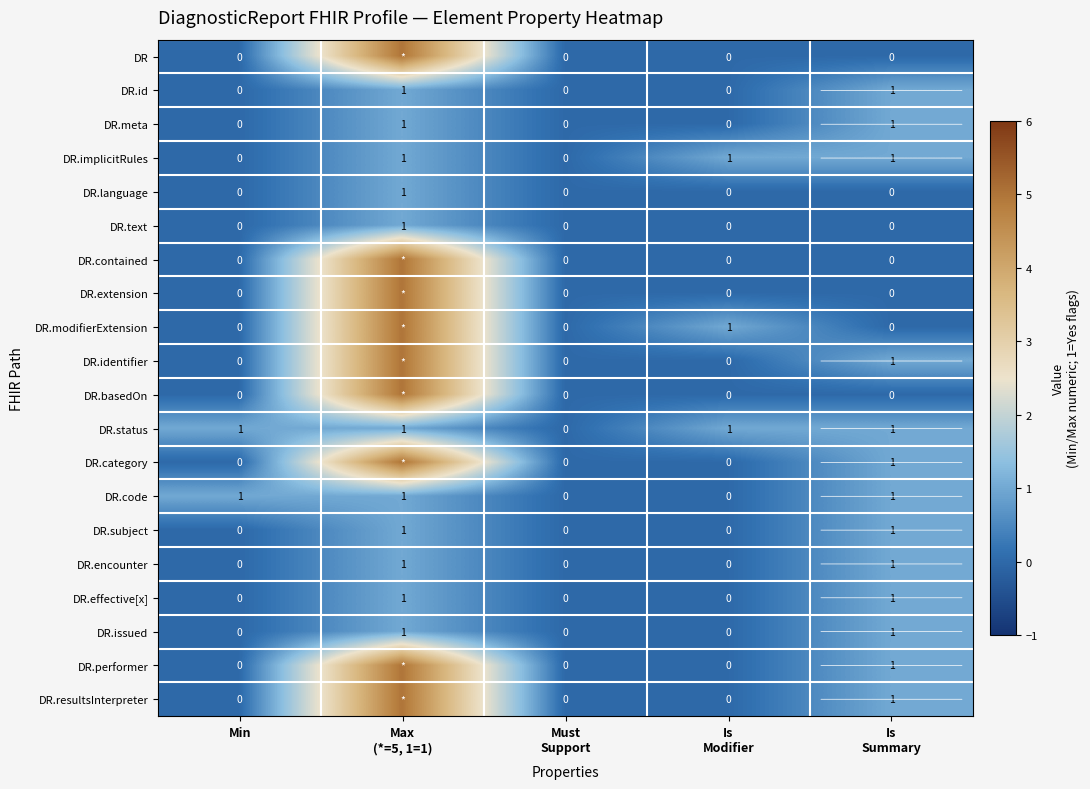

How many data points does each series have?

5